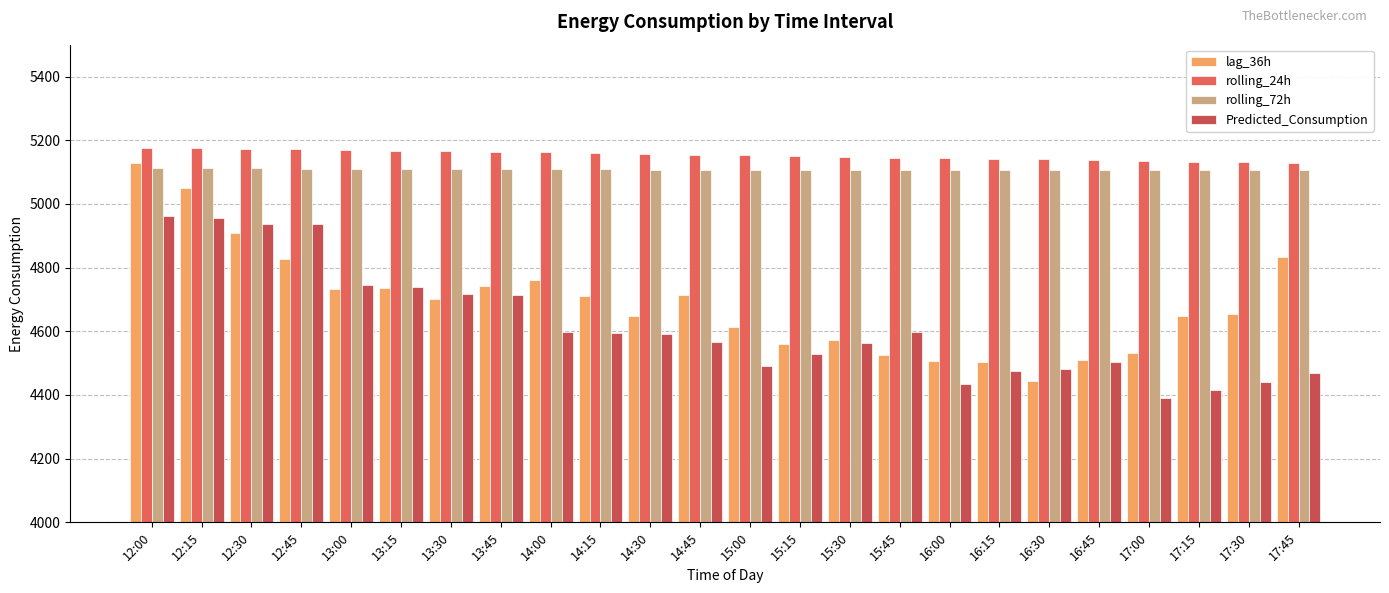

What is the difference between the highest and lowest values at 17:30?

689.8